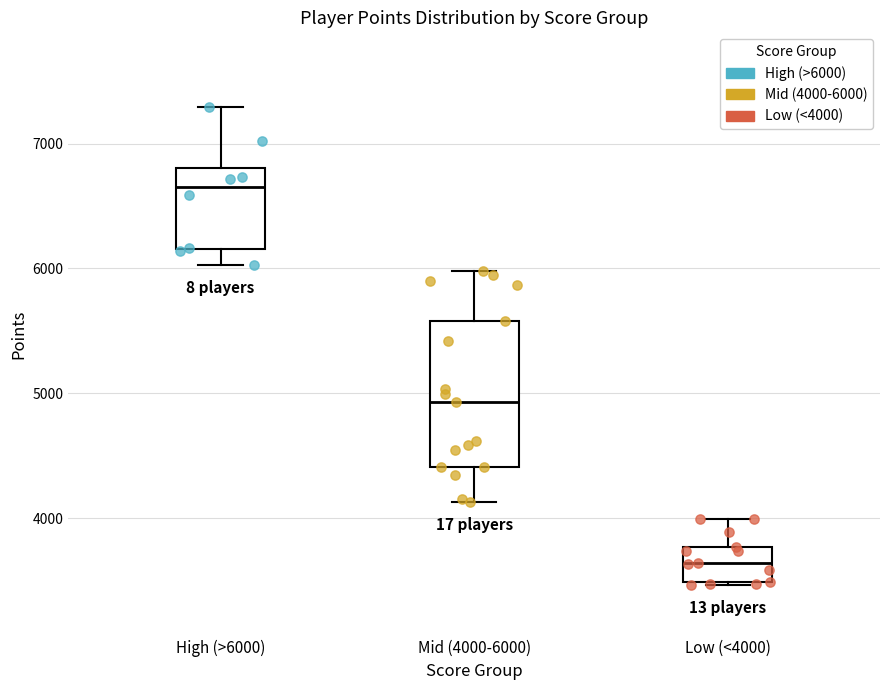

Comparing the boxes themselves (not the whiskers), which one is the tallest?

Mid (4000-6000)